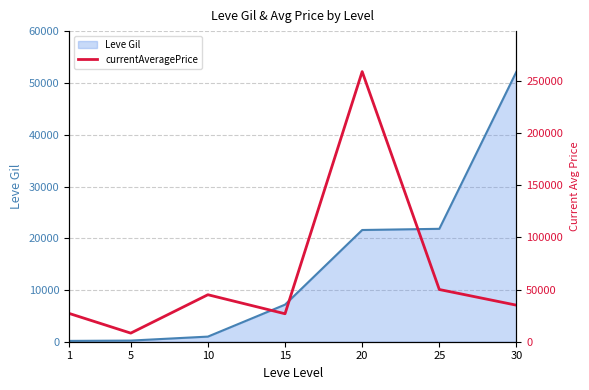

Reading left to right, transcribe all the data shown in this chart.

27128	8230	45003	26784	258646	50000	35000